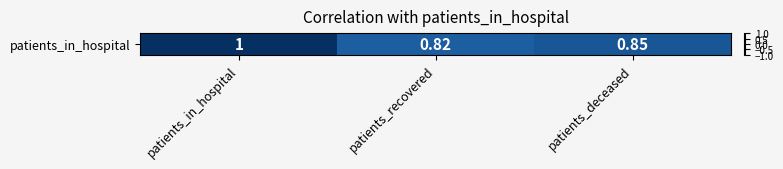

What is the smallest value displayed?

0.8